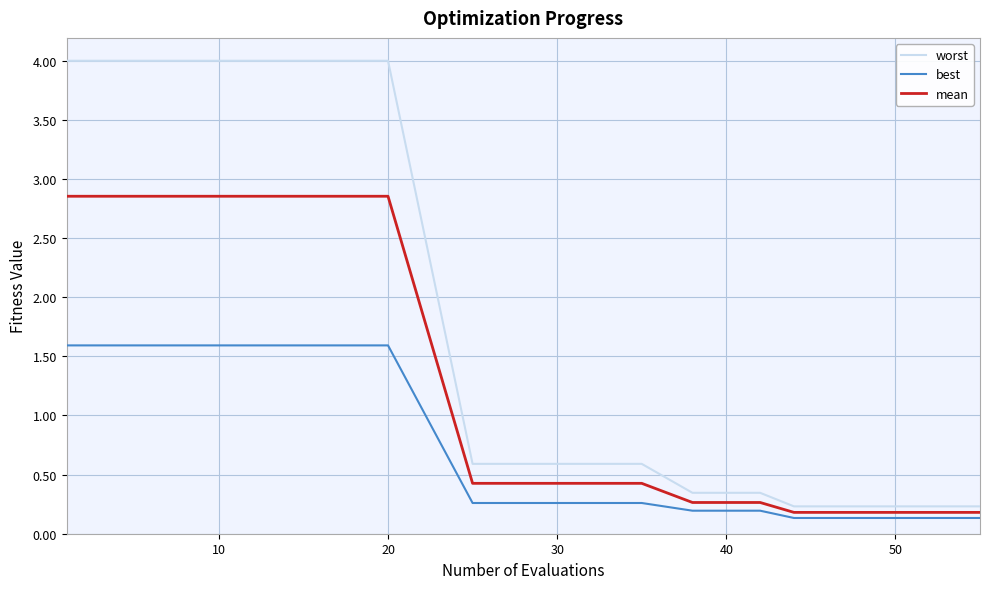

What is the minimum value shown in the chart?

0.1